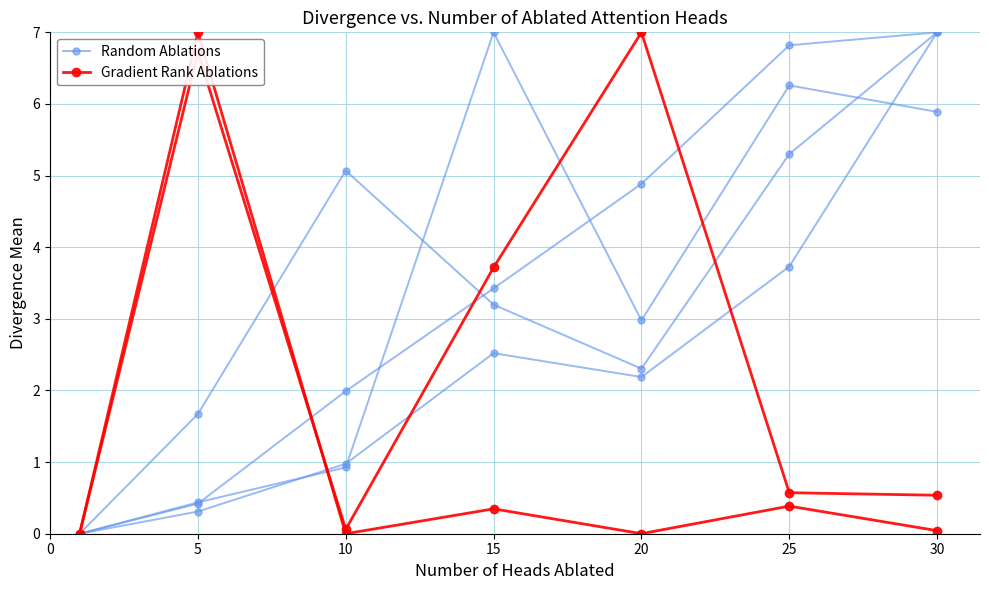

How many distinct data groups are displayed?

2